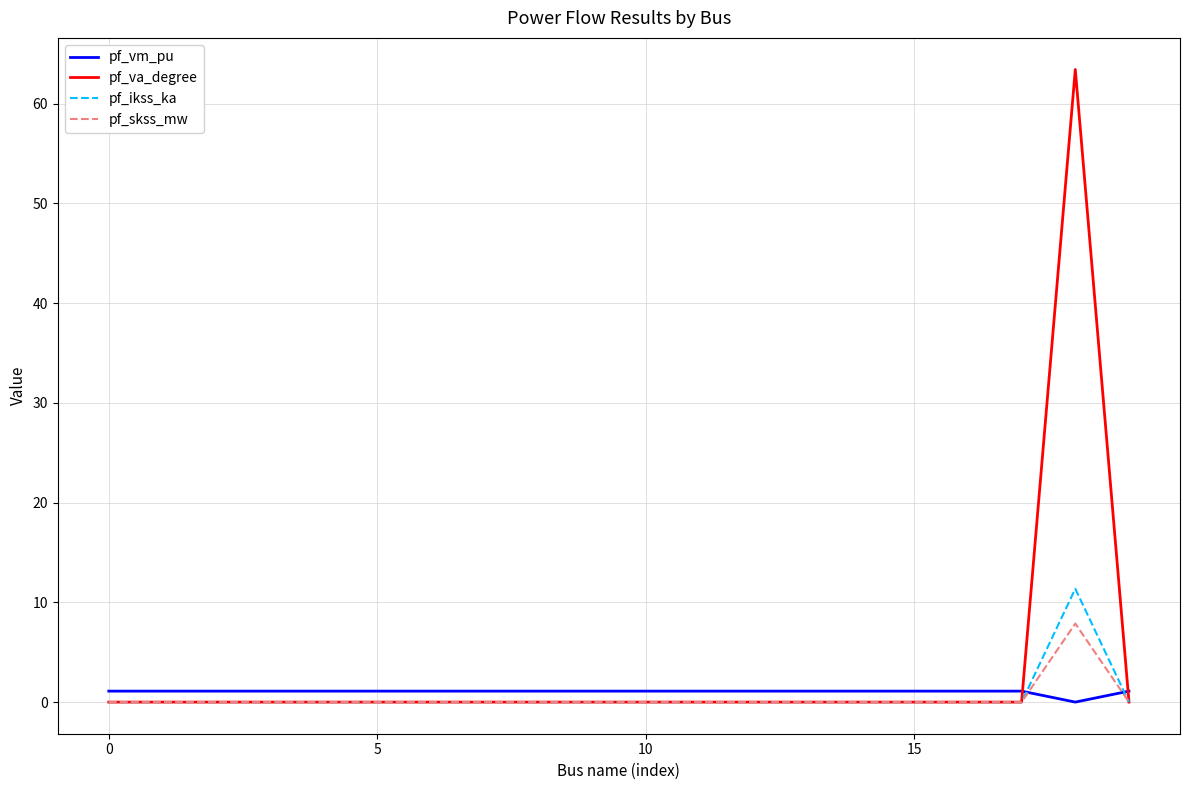

Rank the series by their maximum value, from lowest to highest.

pf_vm_pu, pf_skss_mw, pf_ikss_ka, pf_va_degree